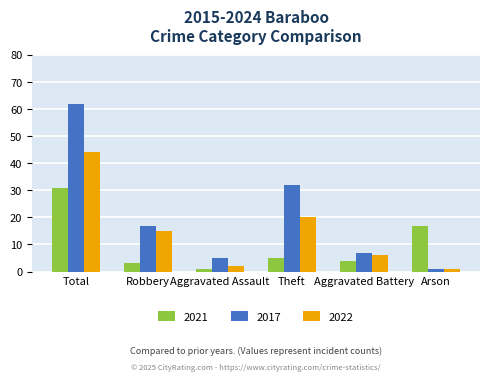

Is the value of 2022 at Aggravated Assault greater than the value of 2017 at Total?

No